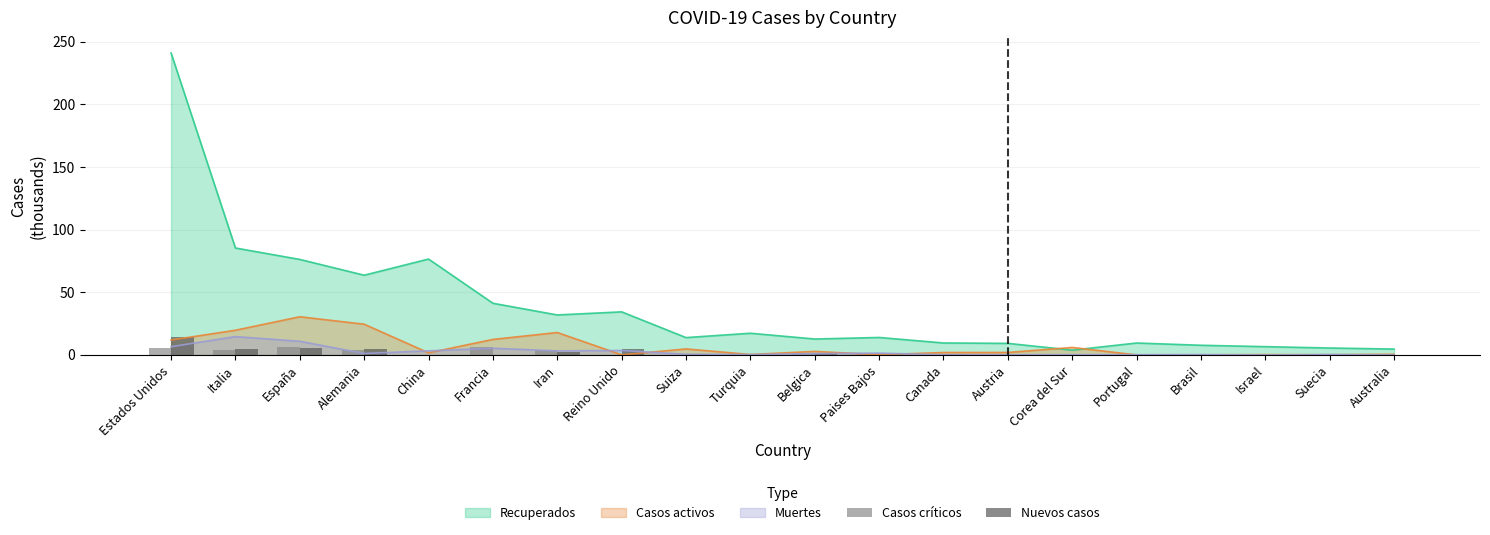

Which category has the highest value in the Nuevos casos series?

Estados Unidos